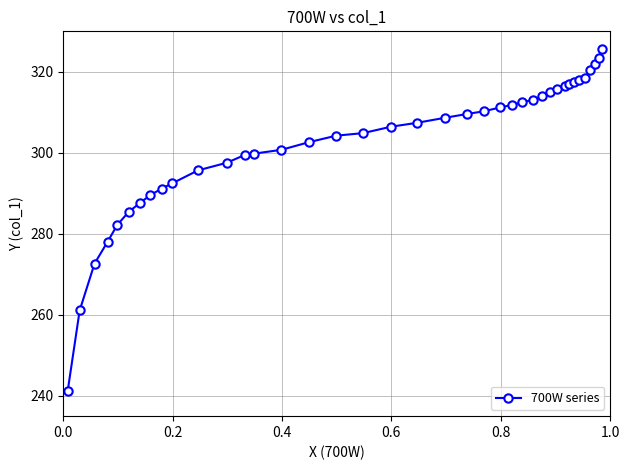

What is the average value?

302.6